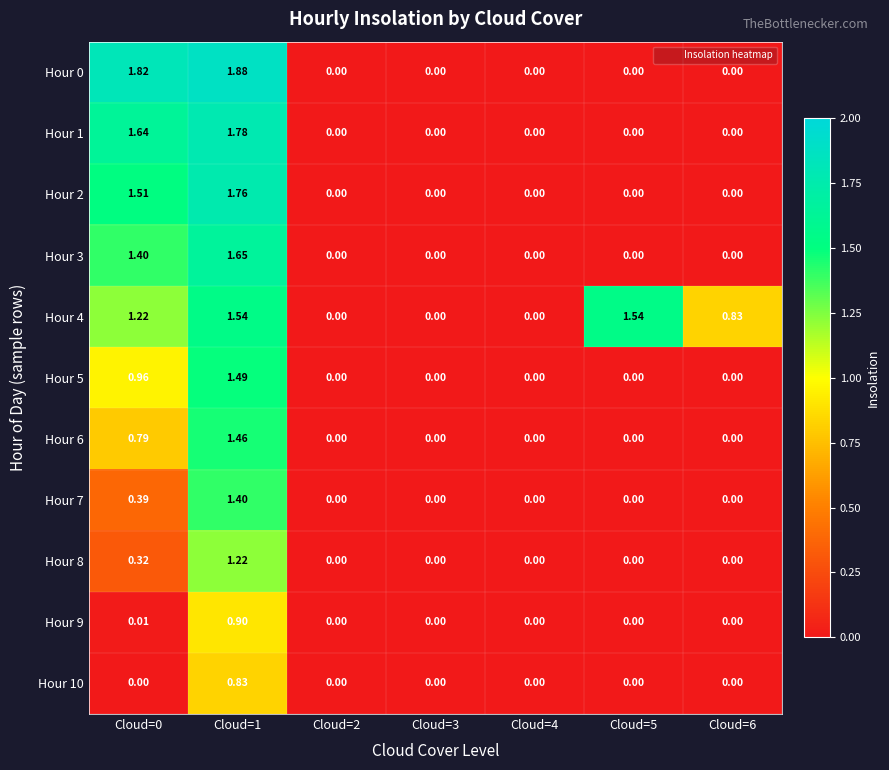

Is the value of Hour 3 at Cloud=2 greater than the value of Hour 8 at Cloud=1?

No